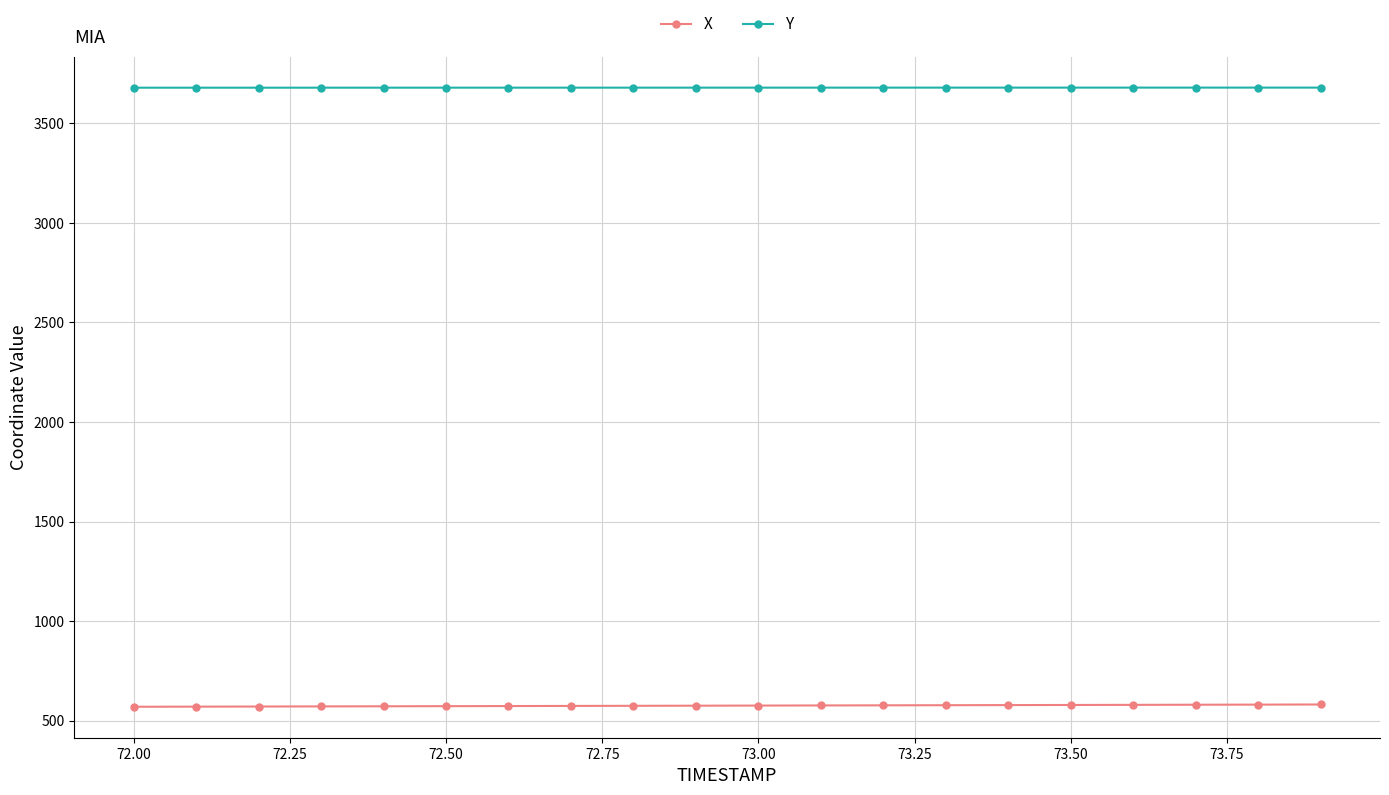

What is the difference between the maximum and second lowest values in the Y series?

0.5